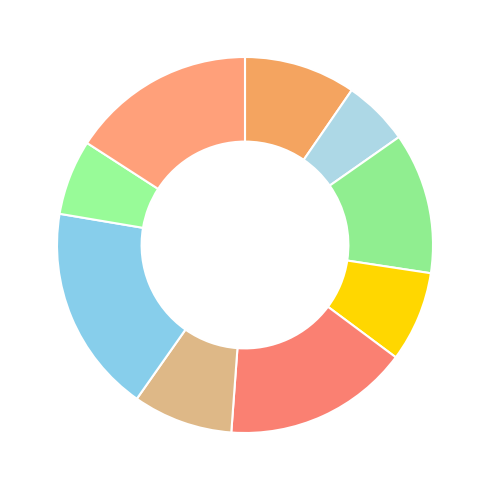

How many slices are in this pie chart?

9